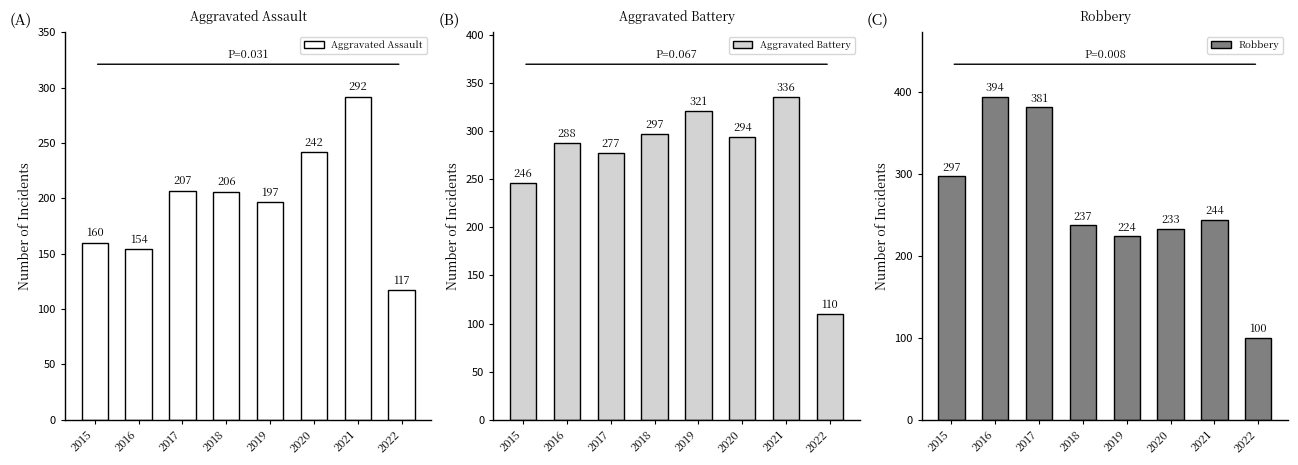

What is the difference between the maximum and minimum values in the Aggravated Assault series?

175